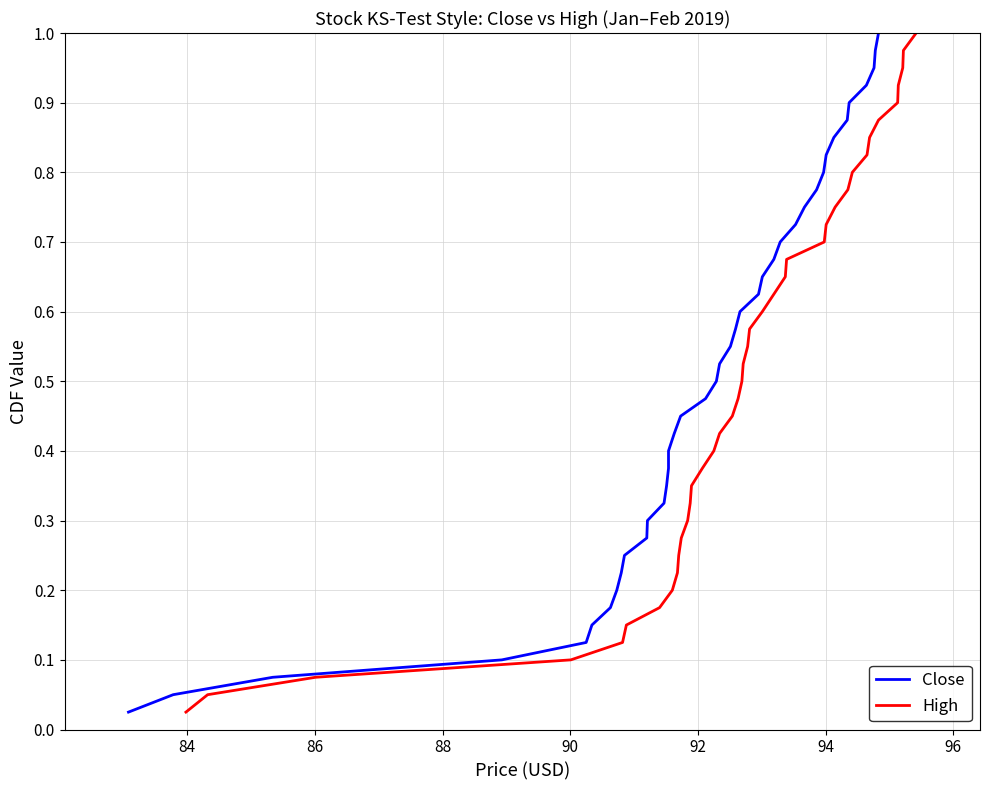

Does the chart have visible grid lines?

Yes